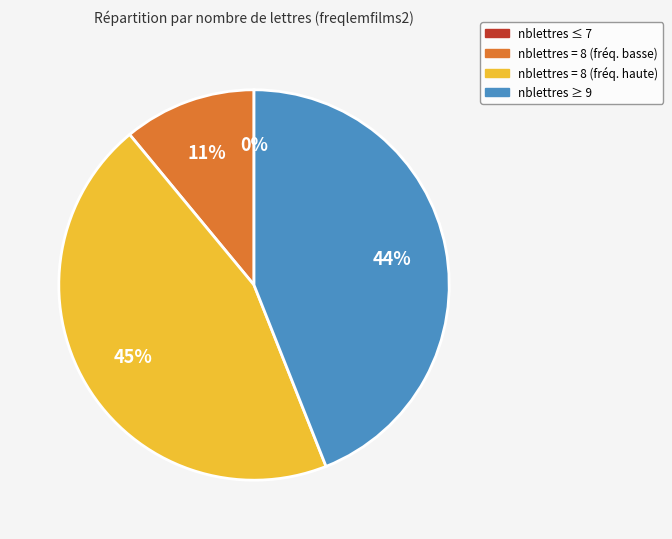

To the nearest percent, what is the average slice percentage?

25%